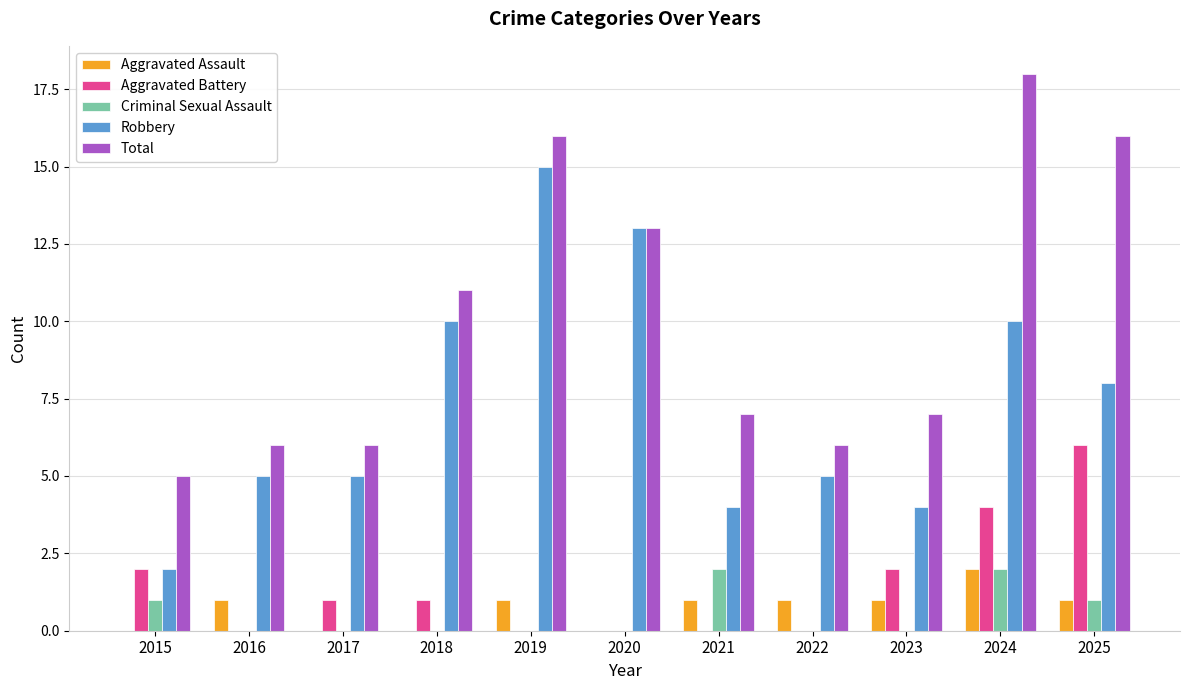

What is the total value across all series at 2024?

36